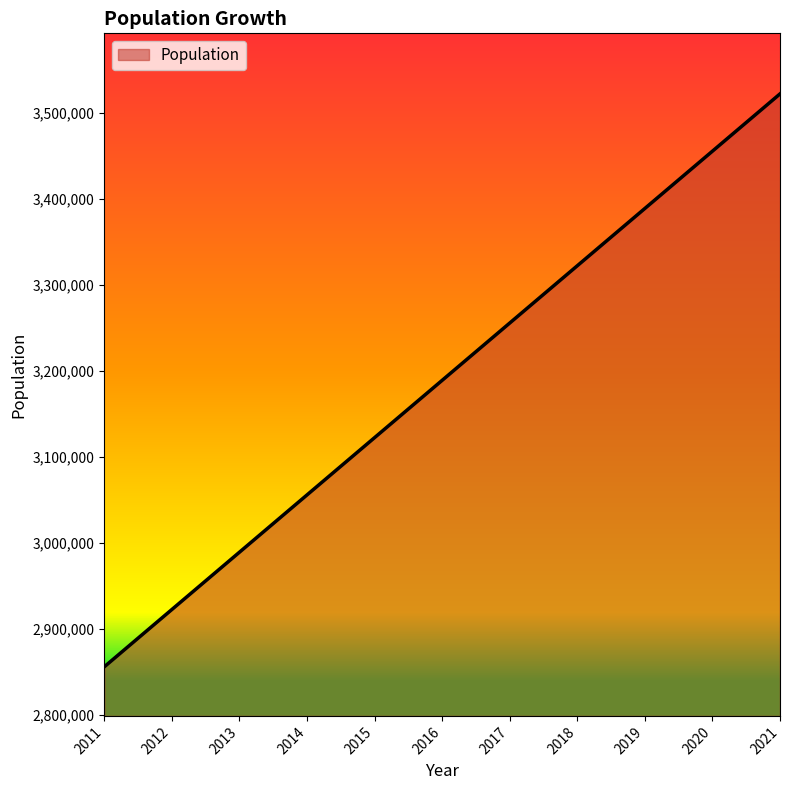

How many lines are shown in the chart?

1